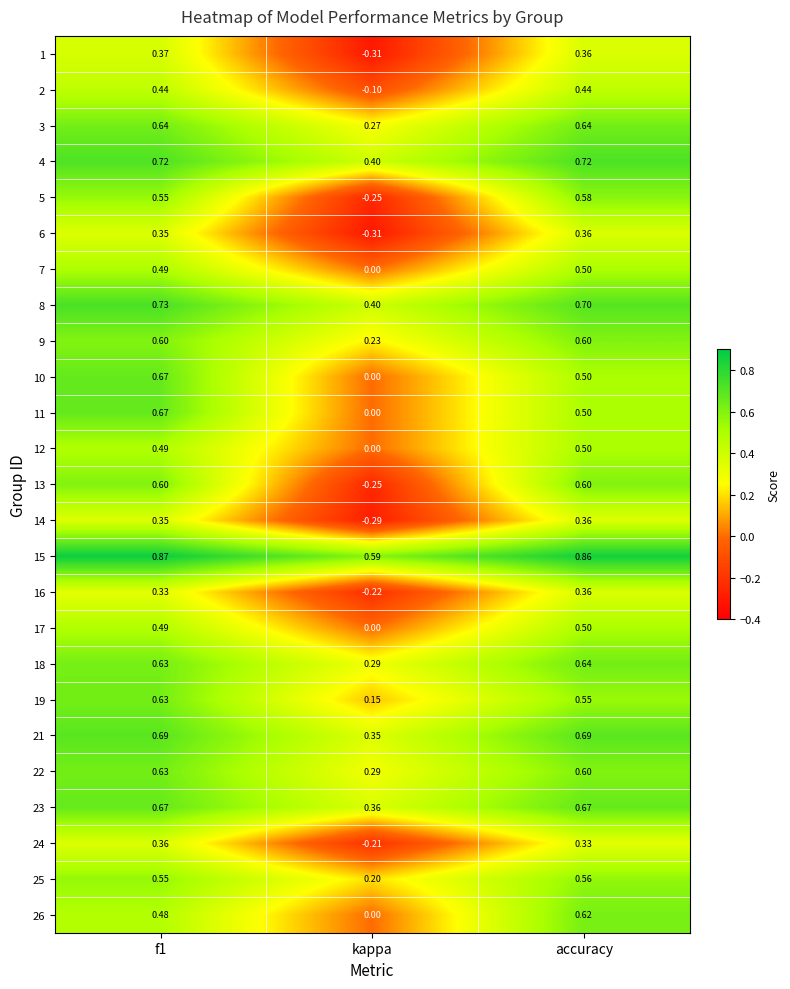

Where is 17 nearest to the value 0?

kappa